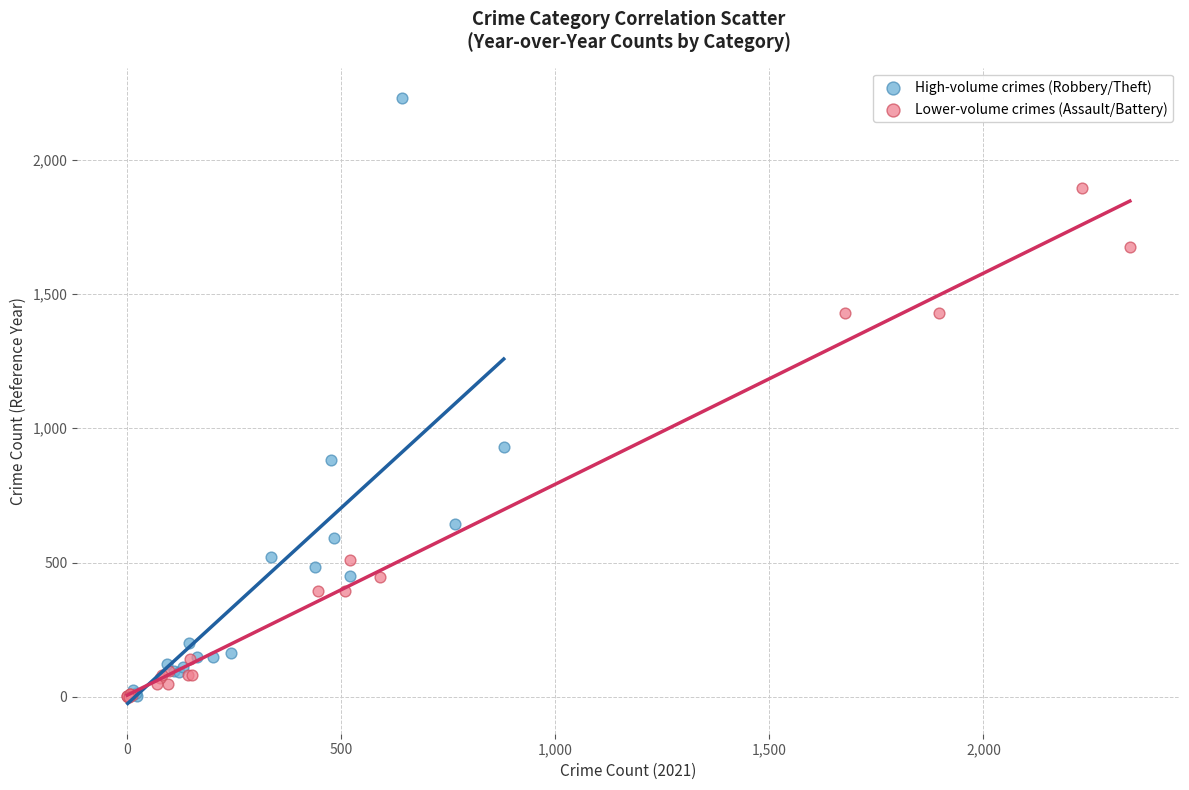

Which series has the widest spread of Y values?

High-volume crimes (Robbery/Theft)